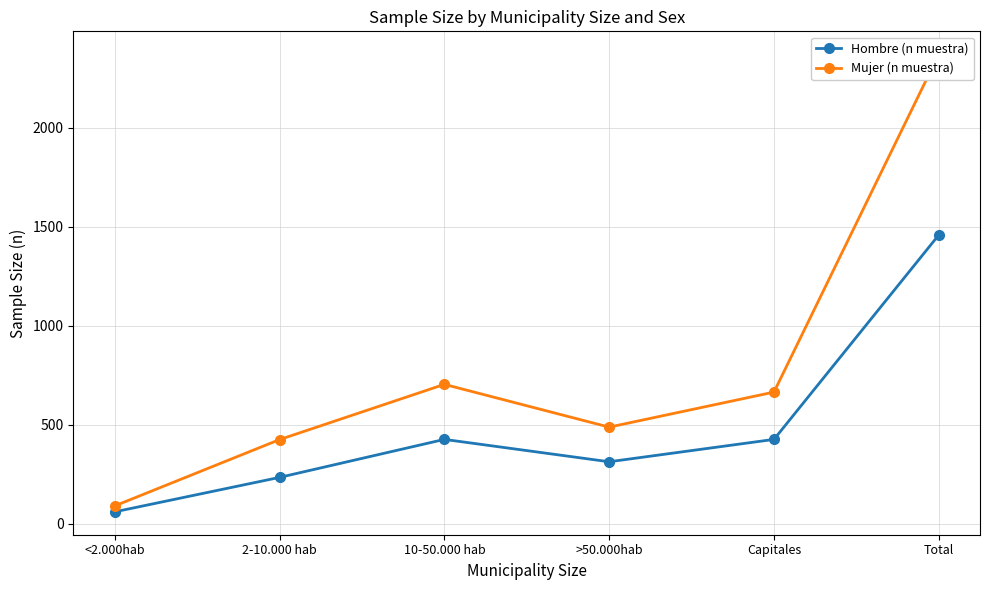

True or false: Hombre (n muestra) and Mujer (n muestra) cross at least once.

False